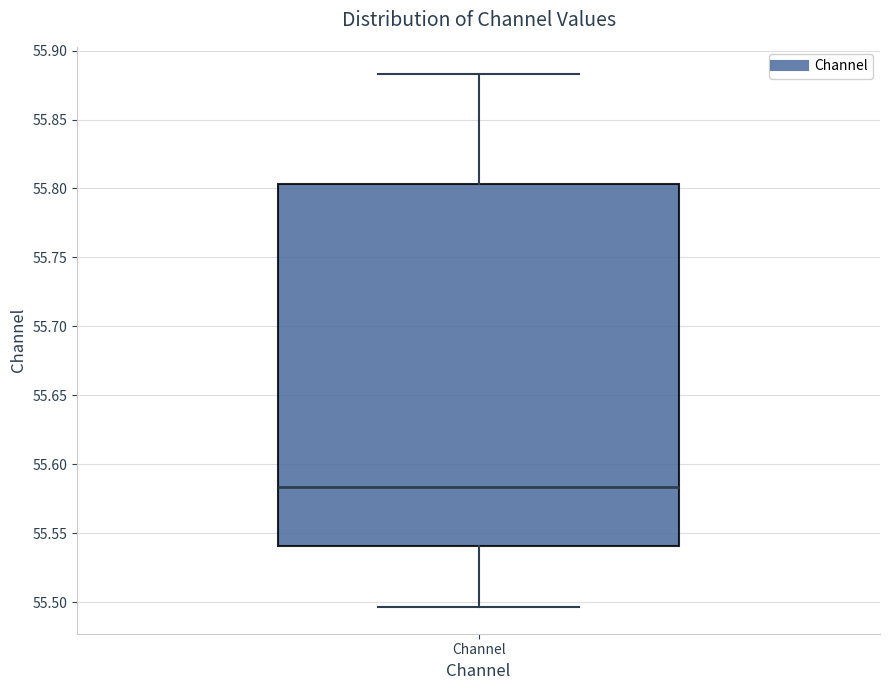

Read this box plot against the y-axis: the position of the median line, the range covered by the box, and the ends of both whiskers. The values are not printed on the chart, so give them approximately, as read against the axis.

median 55.585, box 55.540 to 55.805, whiskers 55.495 to 55.885